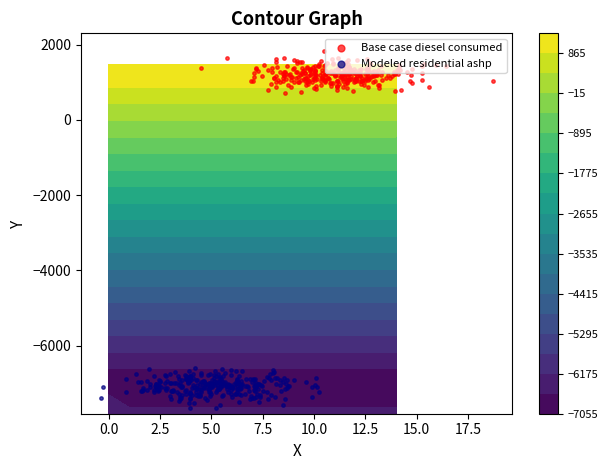

Is the value of Base case diesel consumed at 2029 greater than the value of Modeled residential ashp at 2017?

Yes